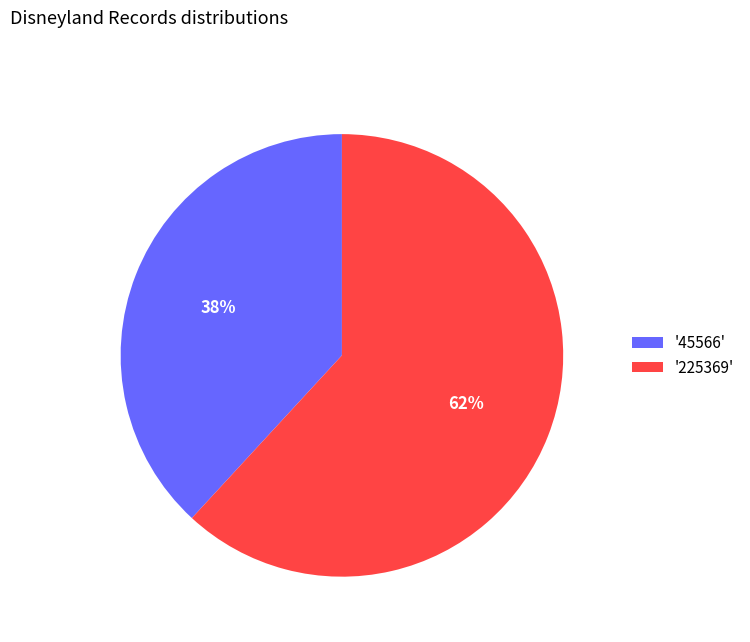

To the nearest percent, what portion does '225369' represent?

62%